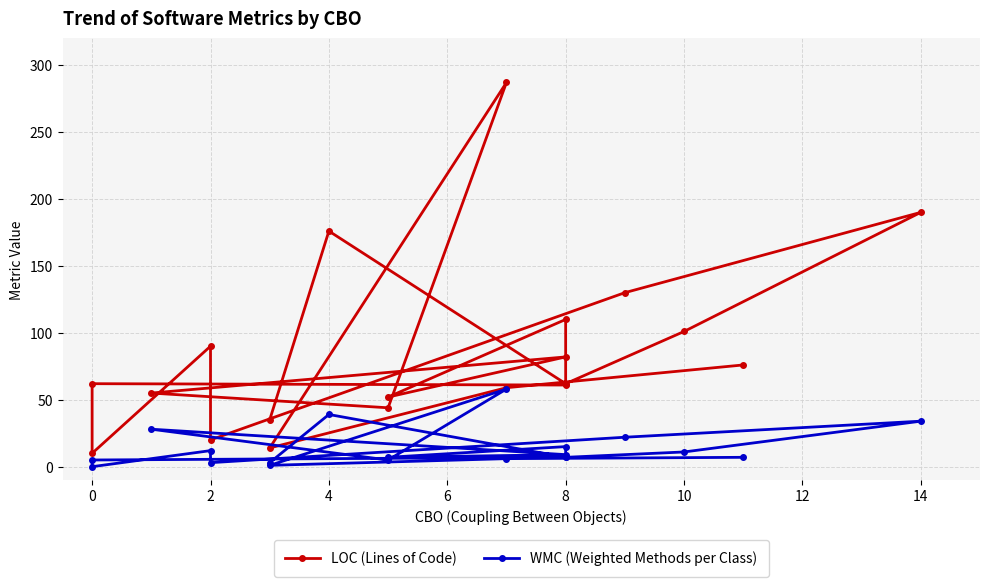

Which series has the widest spread of values?

LOC (Lines of Code)